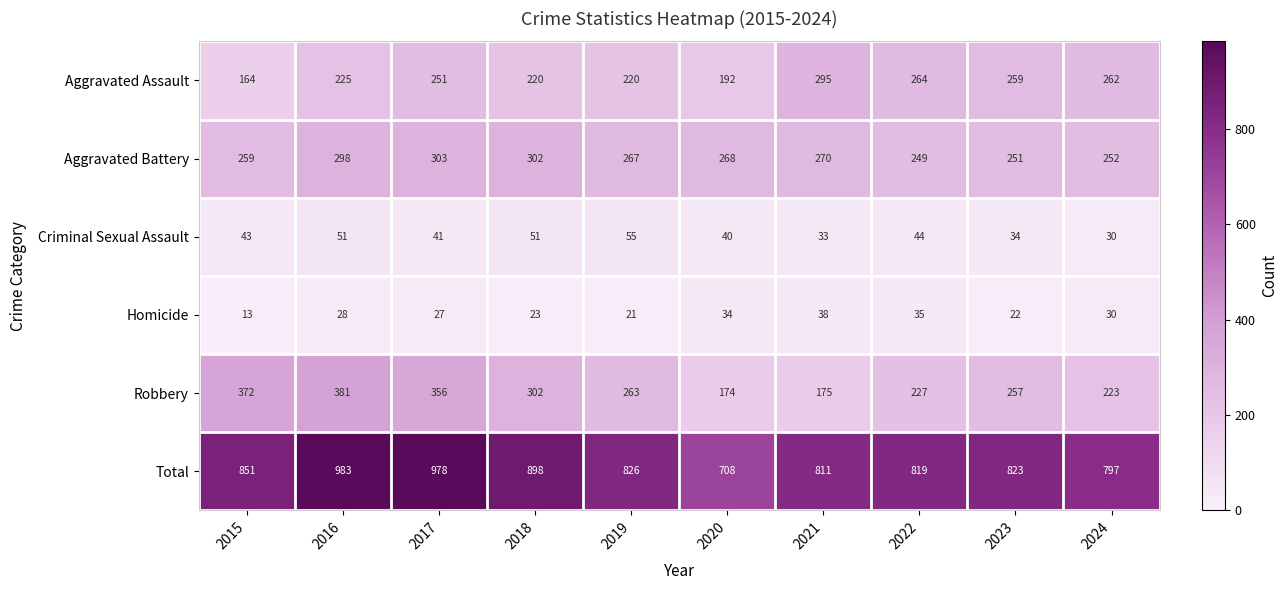

Read the Homicide value at 2015, to the nearest 10.

10